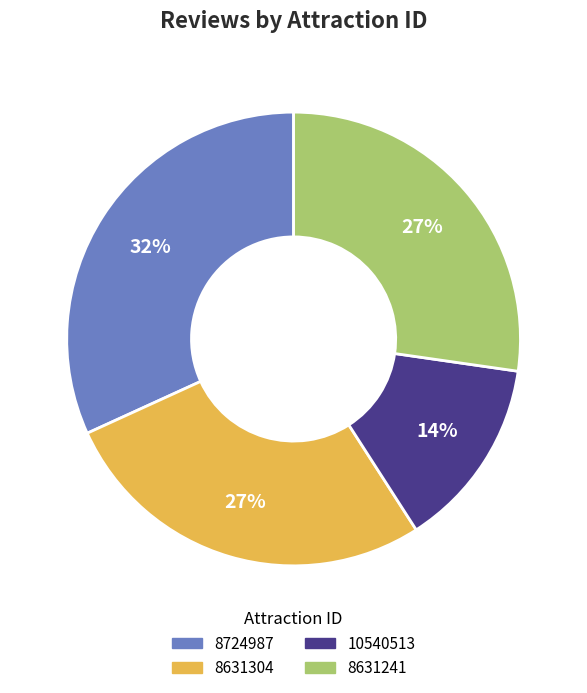

What is the ratio of the value at 10540513 to the value at 8631241?

0.5